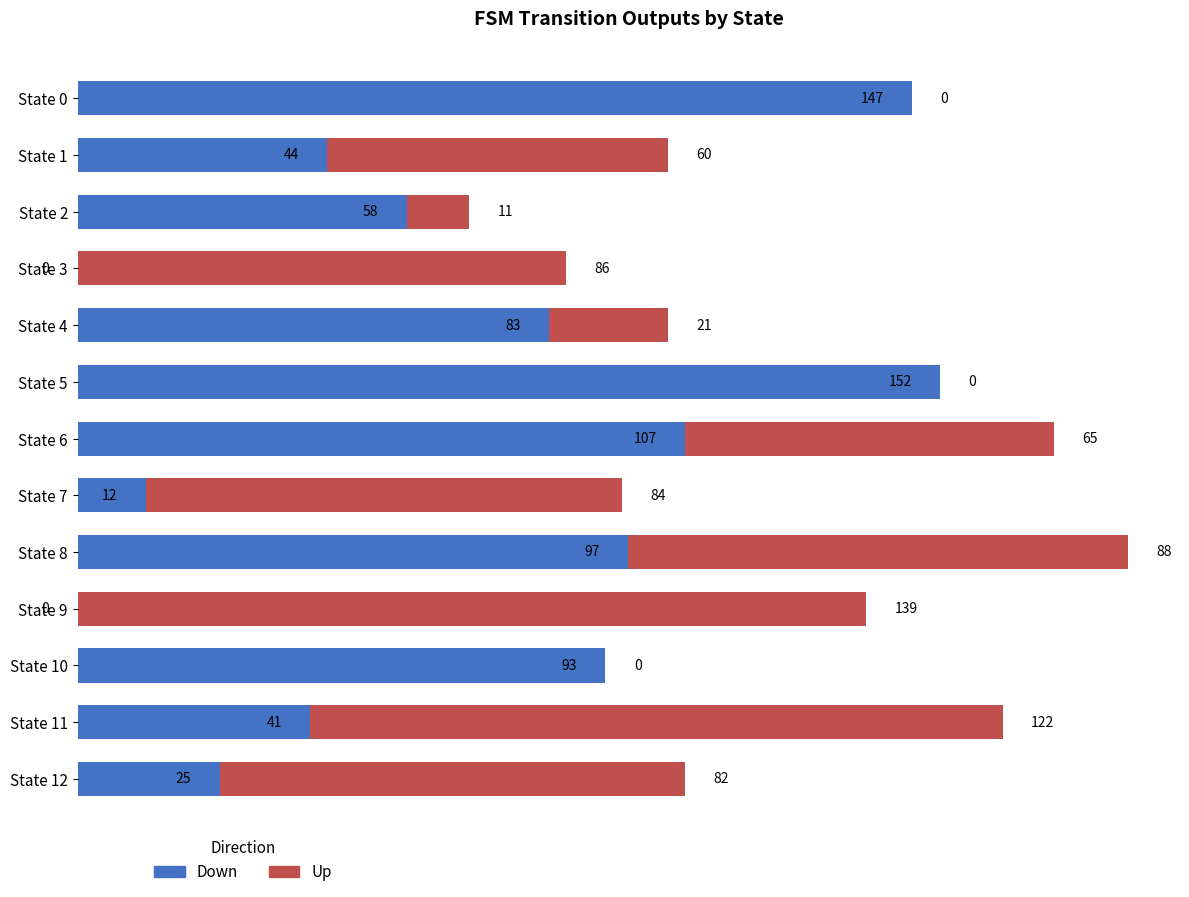

How many values in Down are above zero?

11